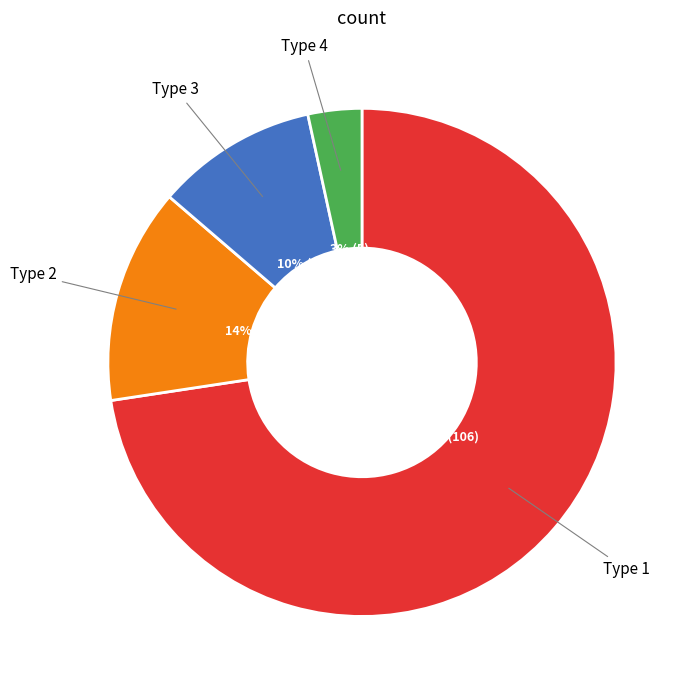

How many segments does this pie chart have?

4